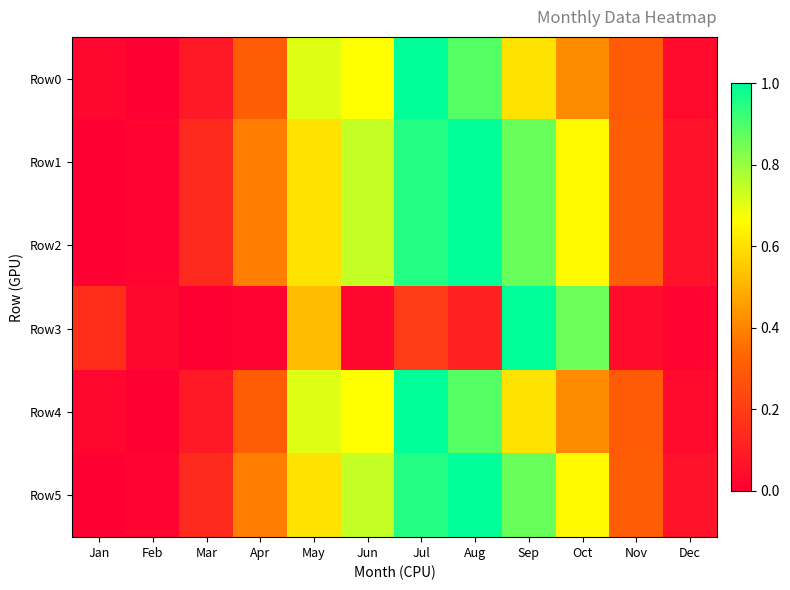

What is the total value across all series at May?

3.8